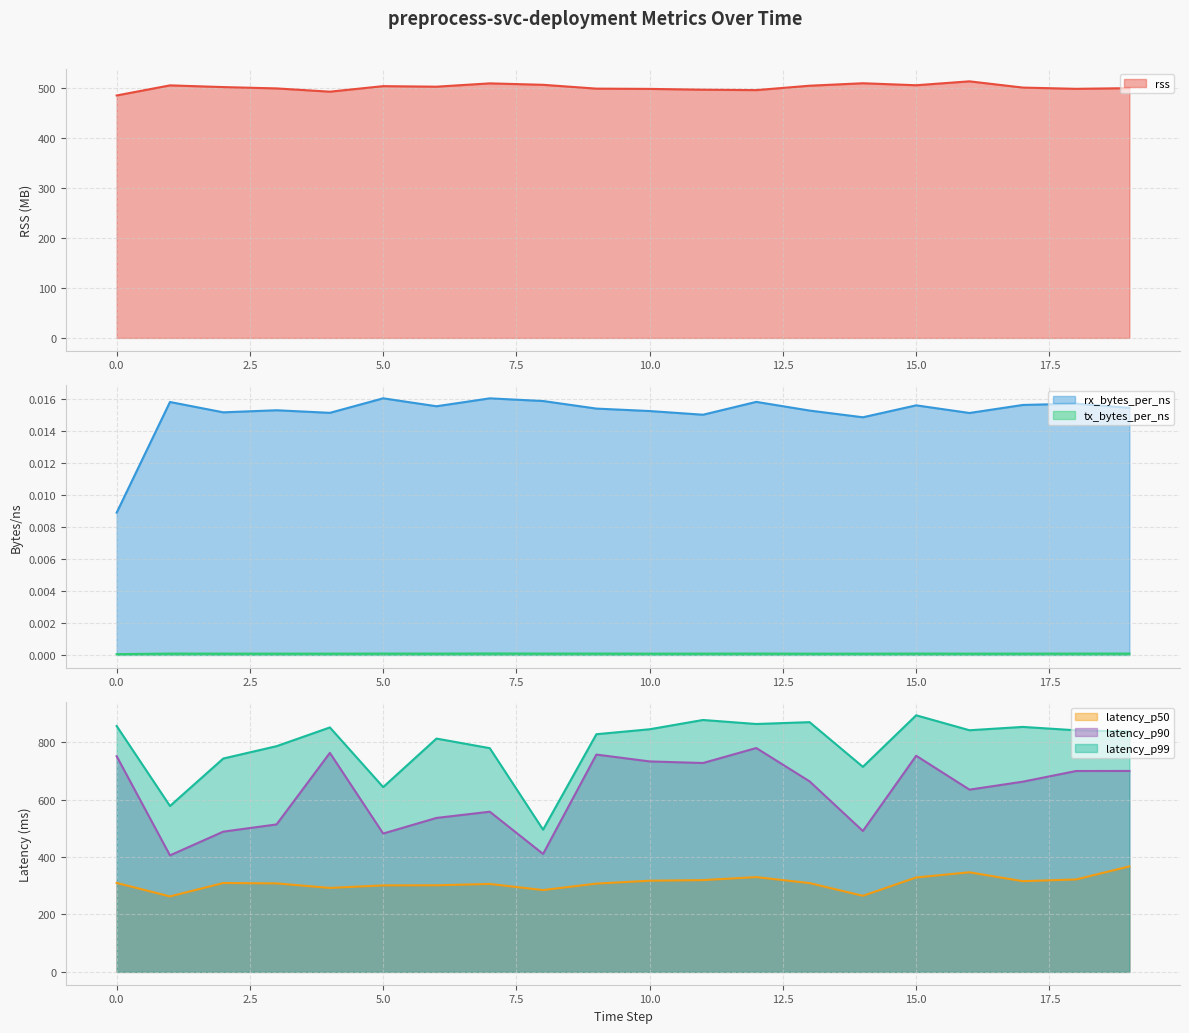

Which series has the largest total across all categories?

latency_p99